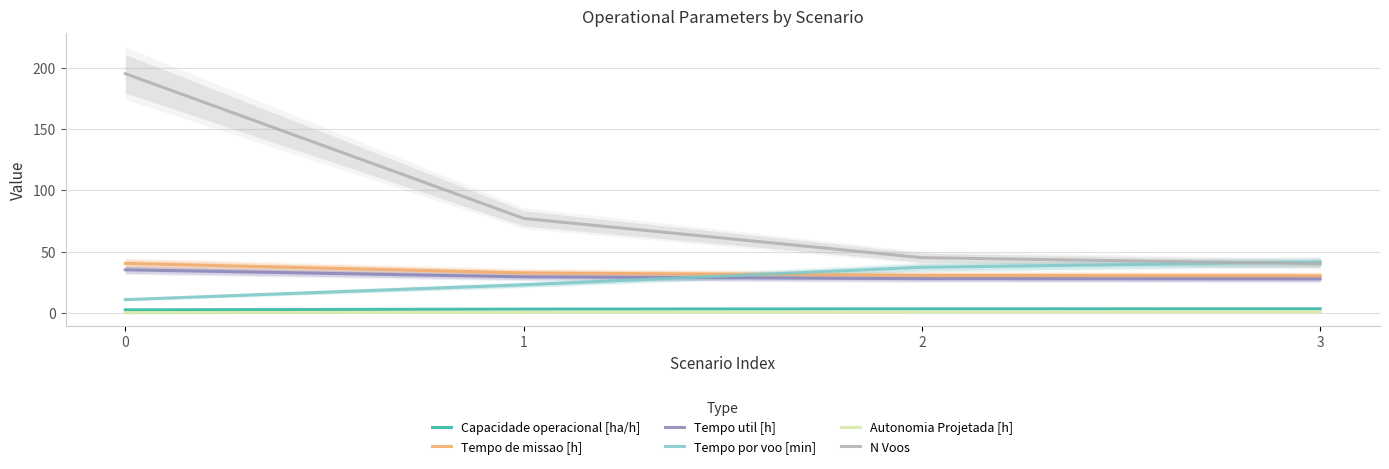

Which series has the largest range (max minus min)?

N Voos